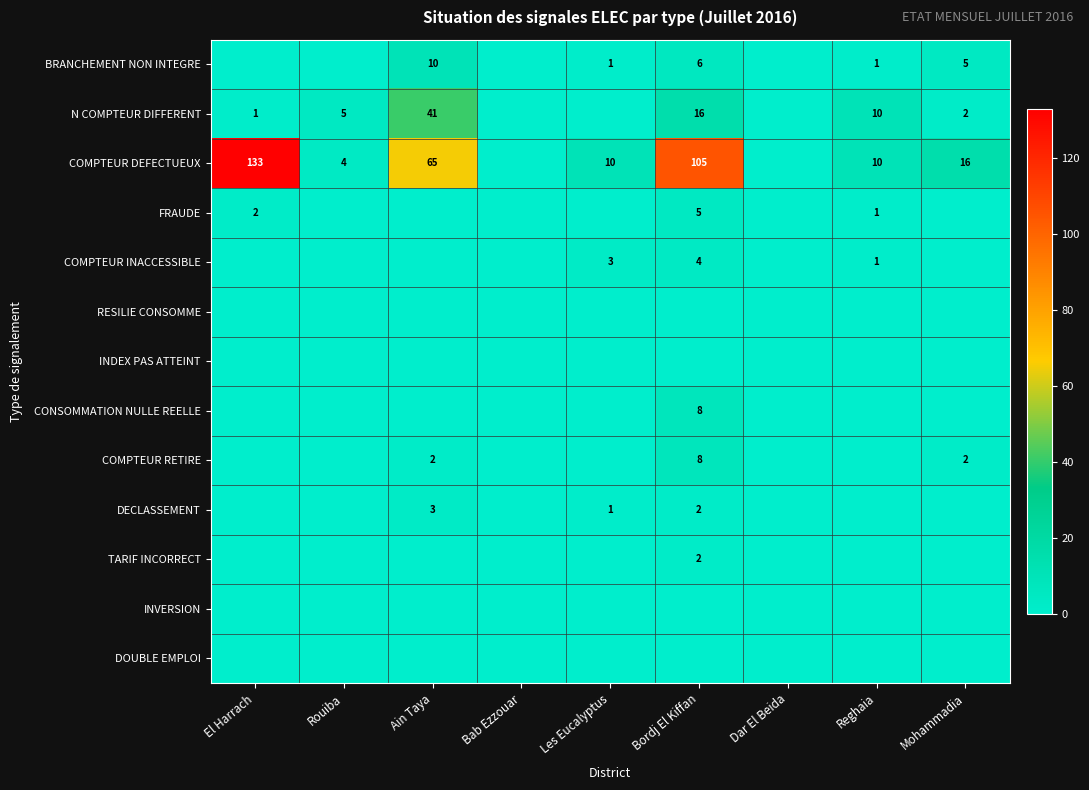

What is the difference between the BRANCHEMENT NON INTEGRE values at Les Eucalyptus and Mohammadia?

4